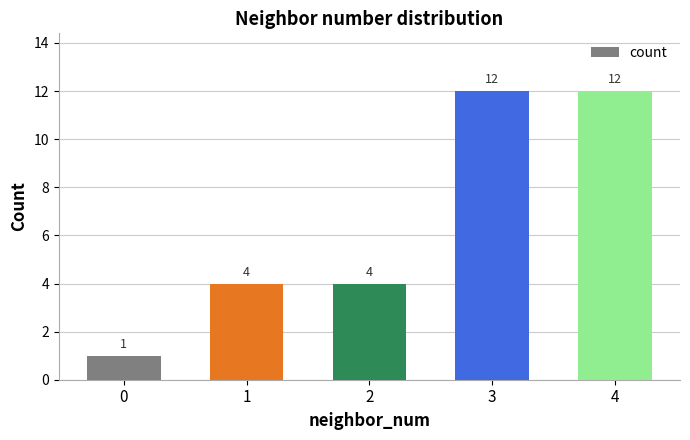

How many values are between 4 and 12?

4